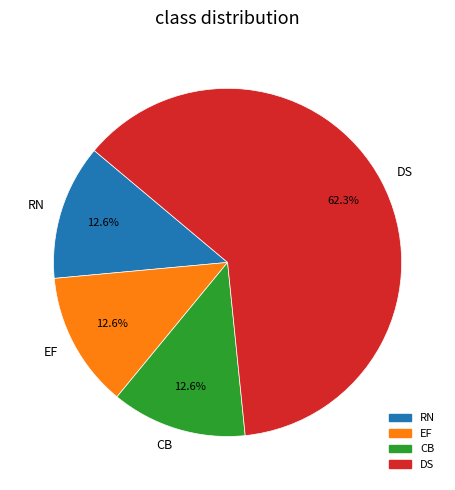

What is the largest slice in the pie chart?

DS